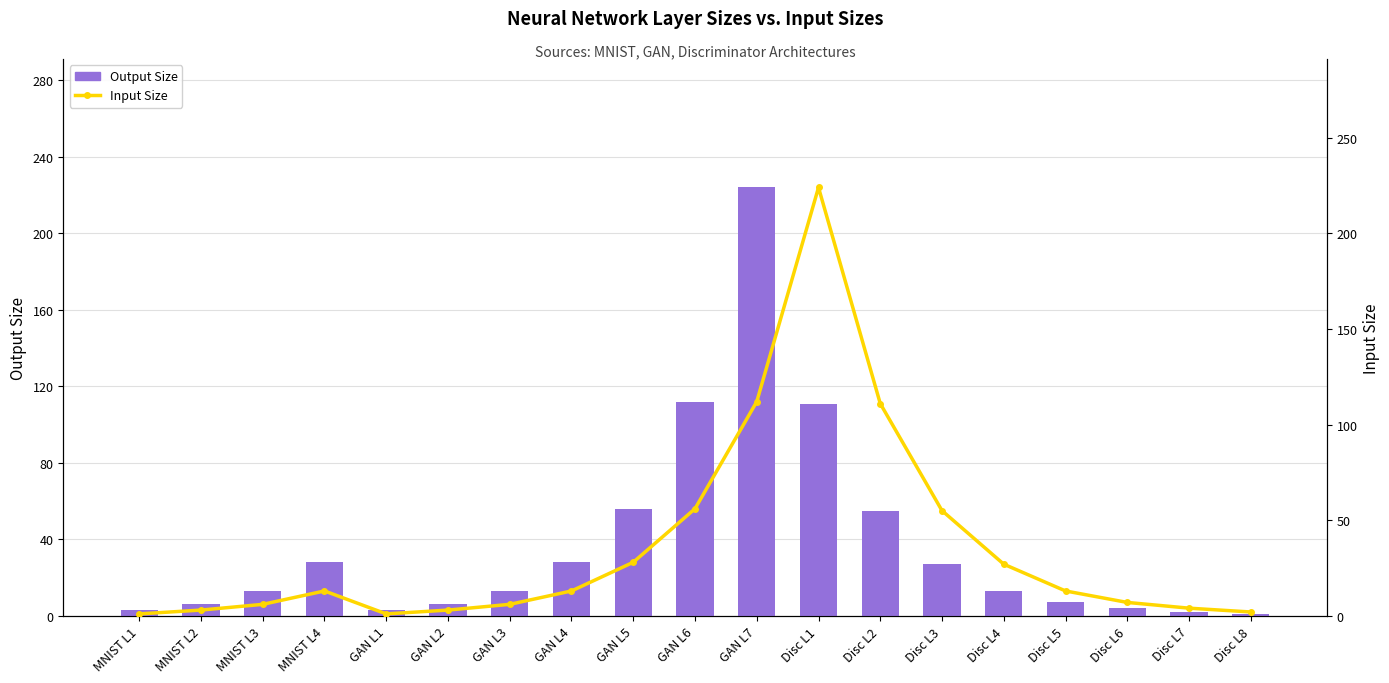

At MNIST L2, list the series in order from largest to smallest.

Output Size, Input Size